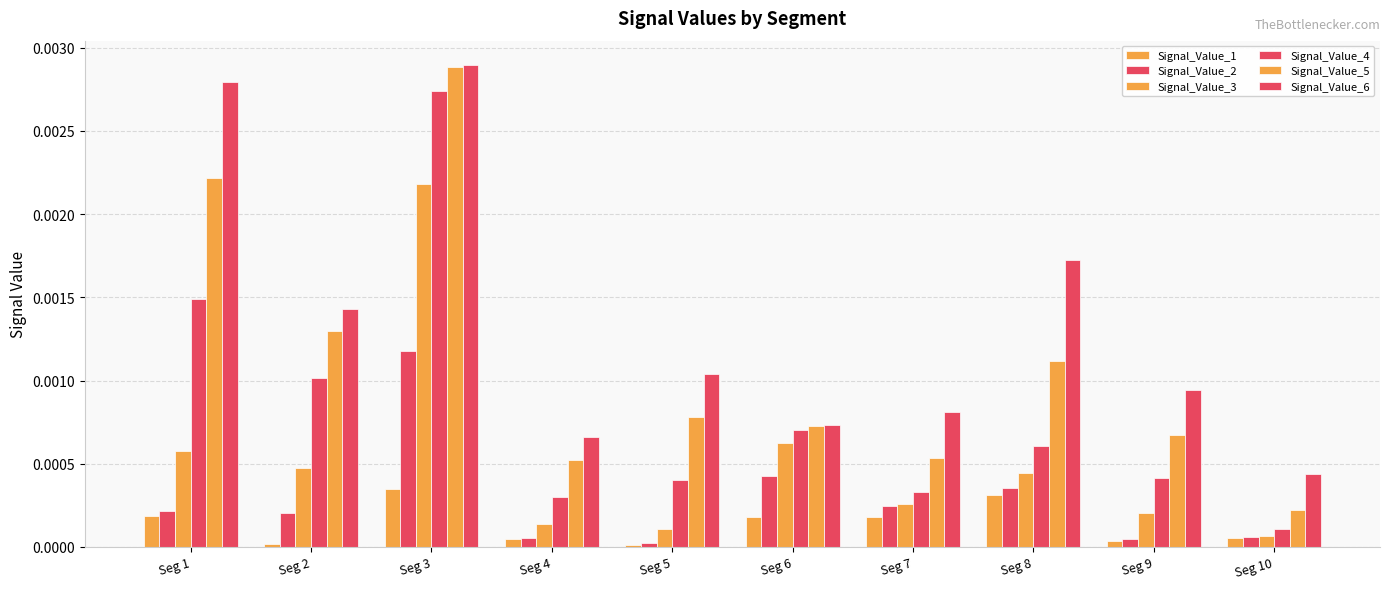

Are the bars grouped side by side (vs. stacked)?

Yes